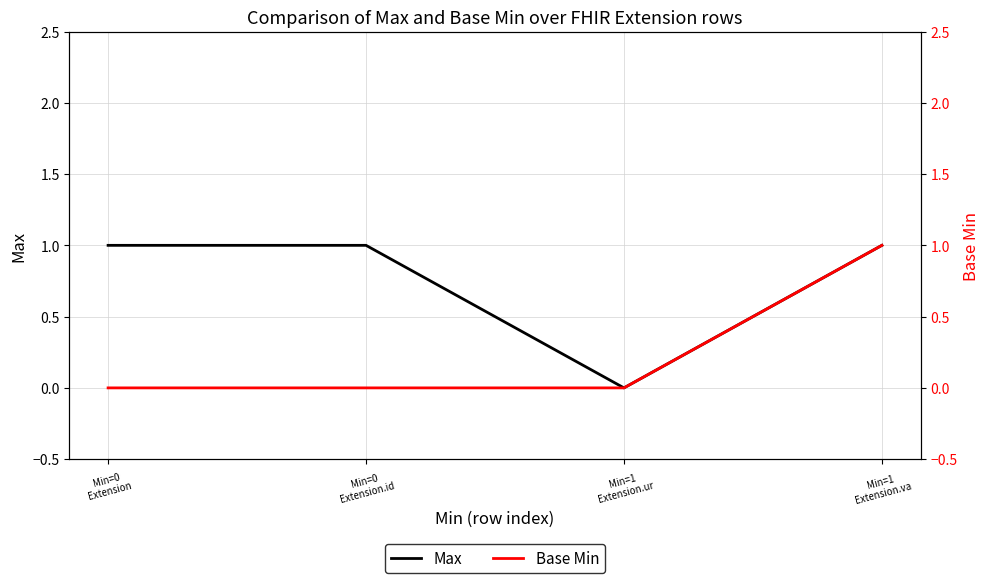

List the series in order of their overall mean, lowest first.

Base Min, Max